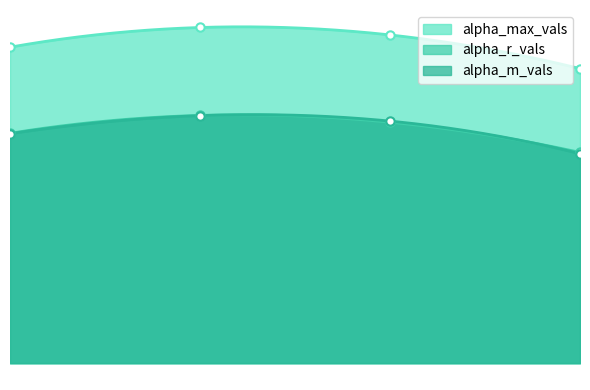

True or false: alpha_max_vals and alpha_r_vals cross at least once.

False